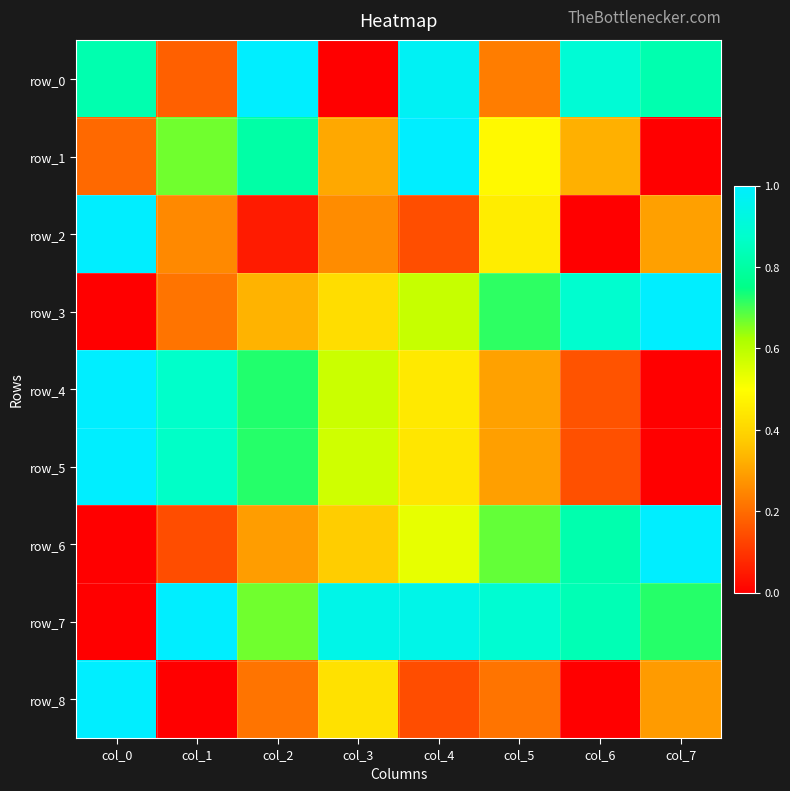

Which series has the widest spread of values?

row_0